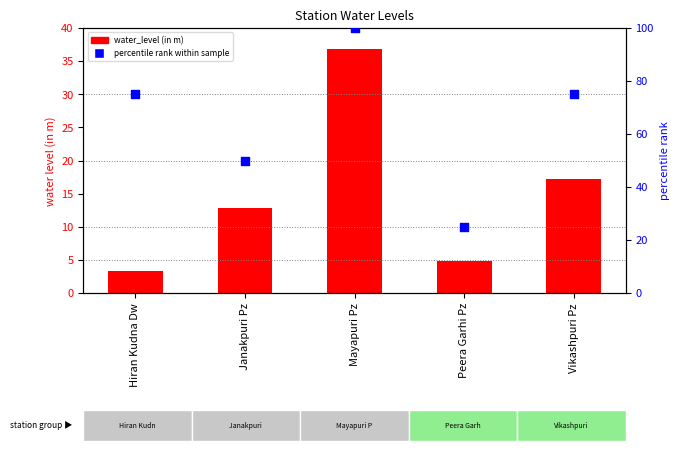

Which series reaches the maximum Y coordinate?

percentile rank within sample